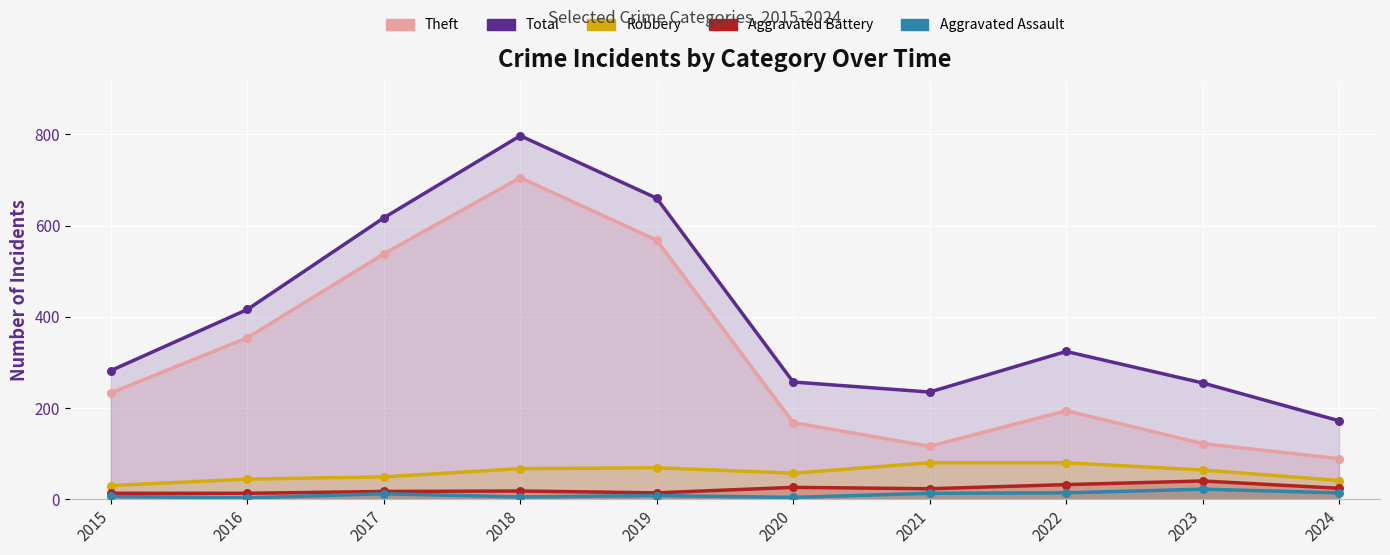

What are all the series names shown in the legend?

Aggravated Assault, Aggravated Battery, Robbery, Theft, Total